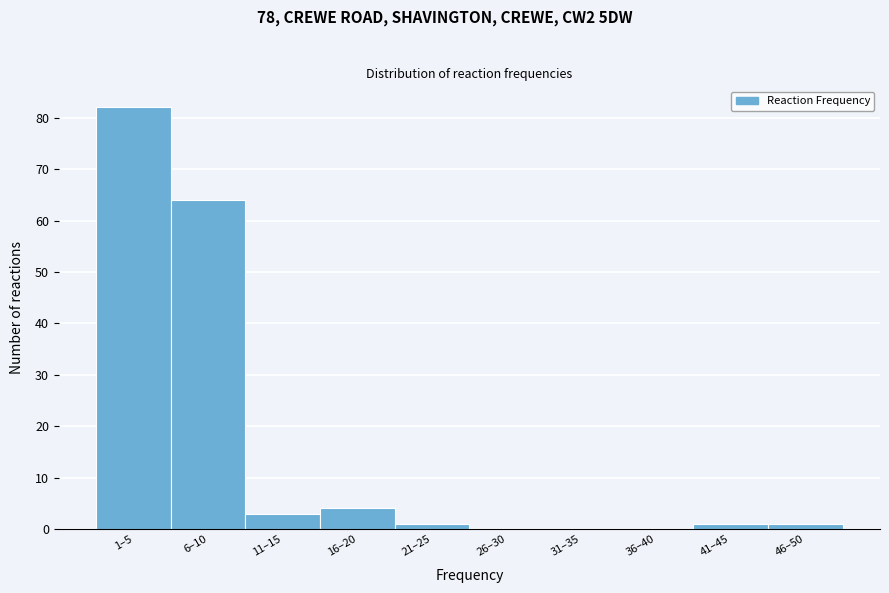

Reading left to right, transcribe all the data shown in this chart.

1–5=82	6–10=64	11–15=3	16–20=4	21–25=1	26–30=0	31–35=0	36–40=0	41–45=1	46–50=1